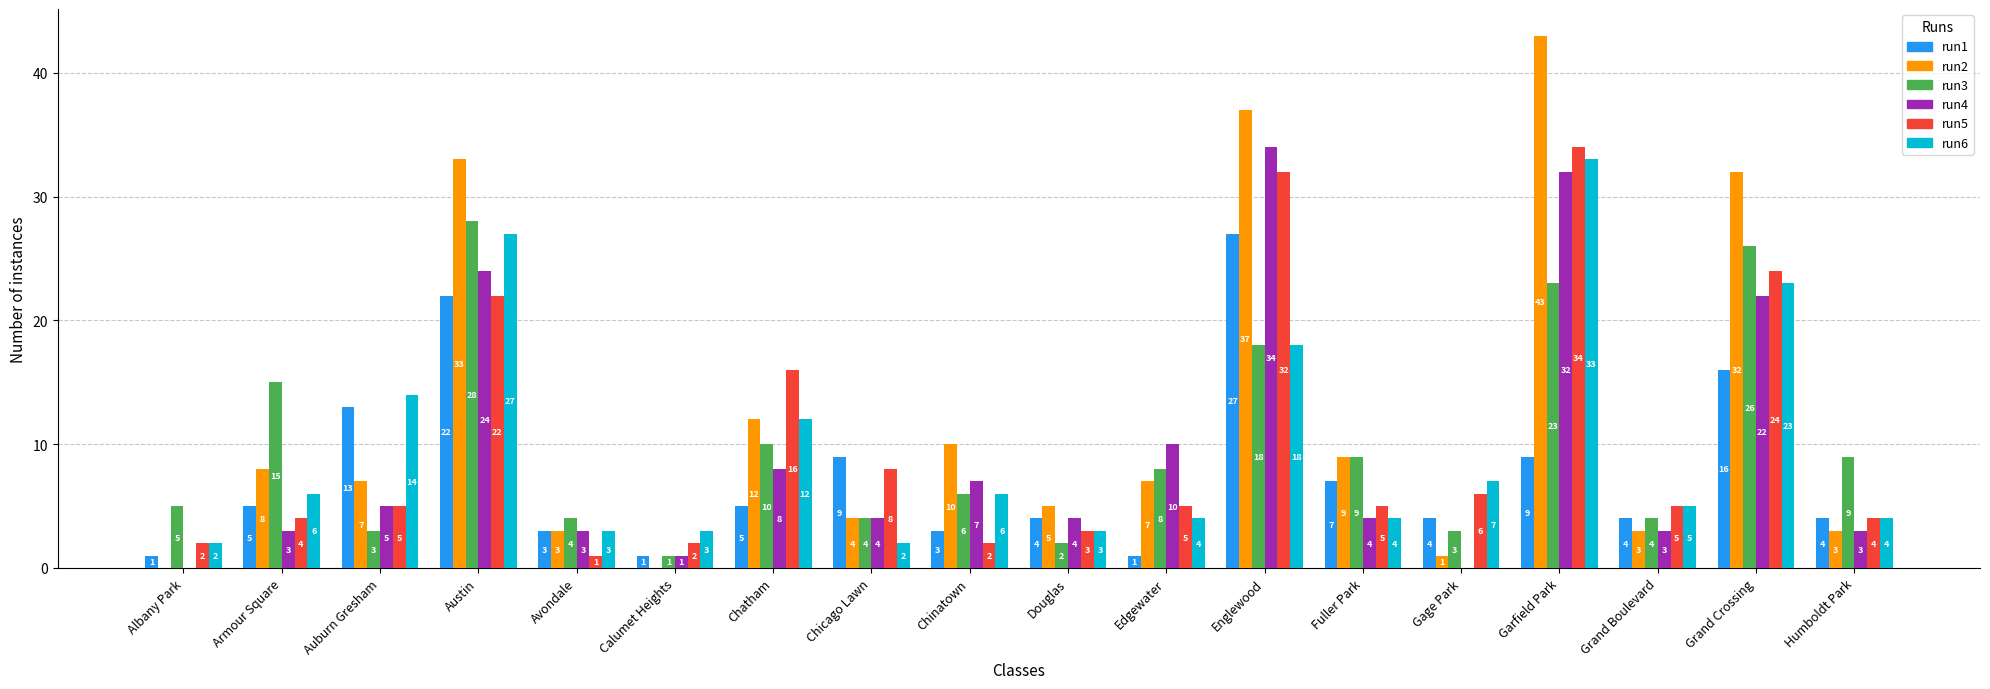

What is the maximum value shown in the chart?

43